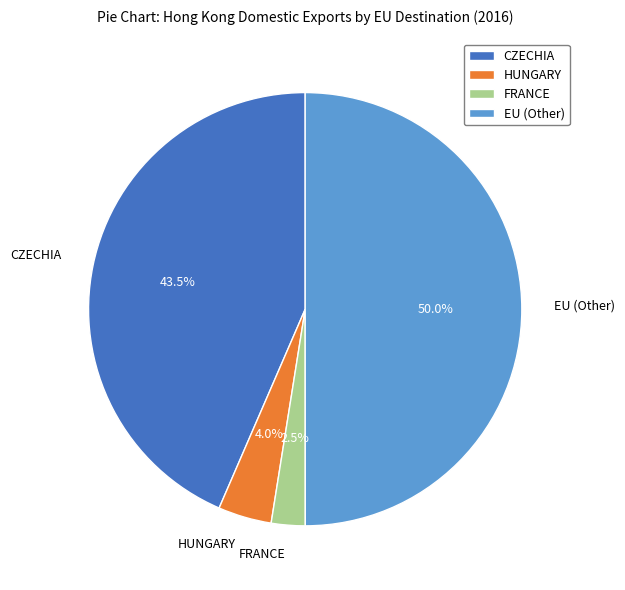

Which slice is the smallest?

FRANCE